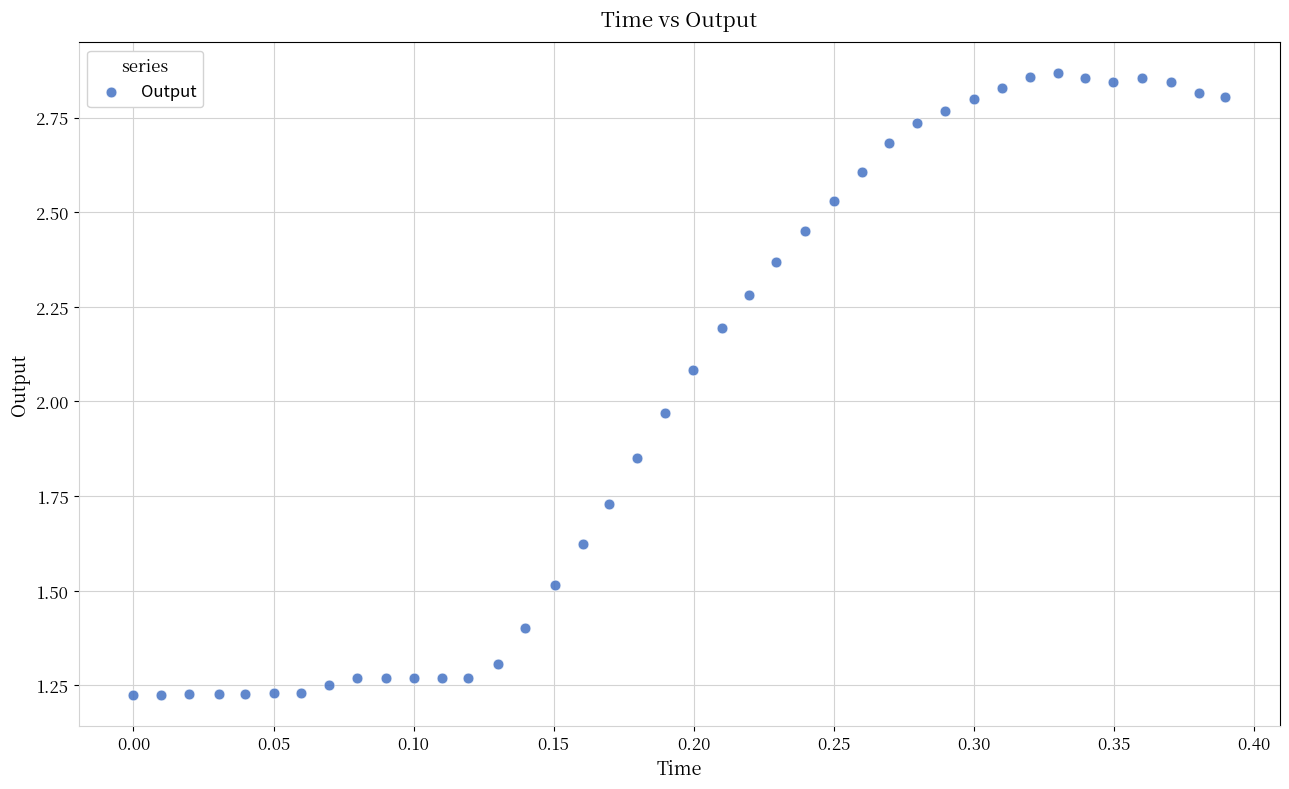

What is the range of X values (max minus min)?

0.4